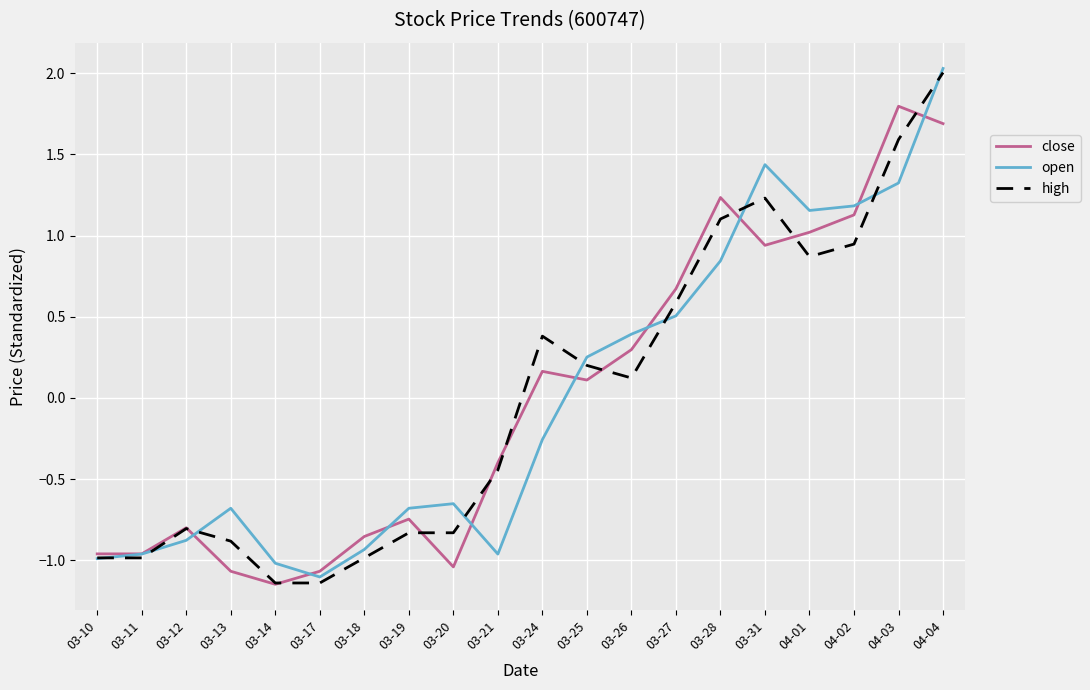

Does the chart display data point markers on the line(s)?

No